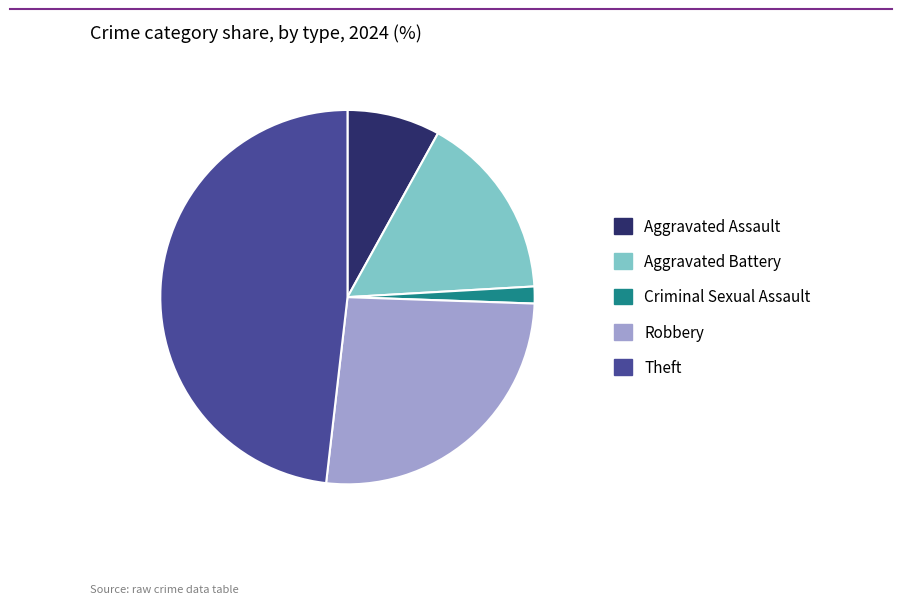

Which slice is the largest?

Theft